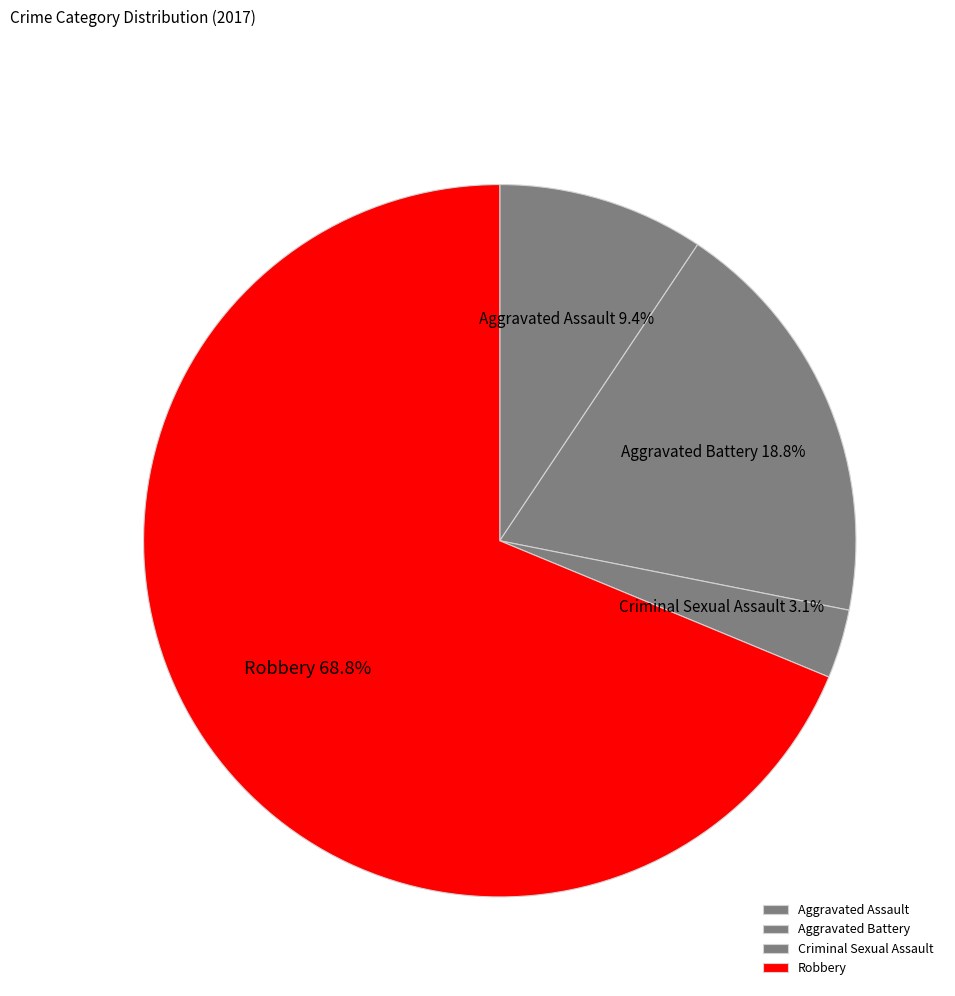

What percentage is the Aggravated Assault slice, to the nearest percent?

9%